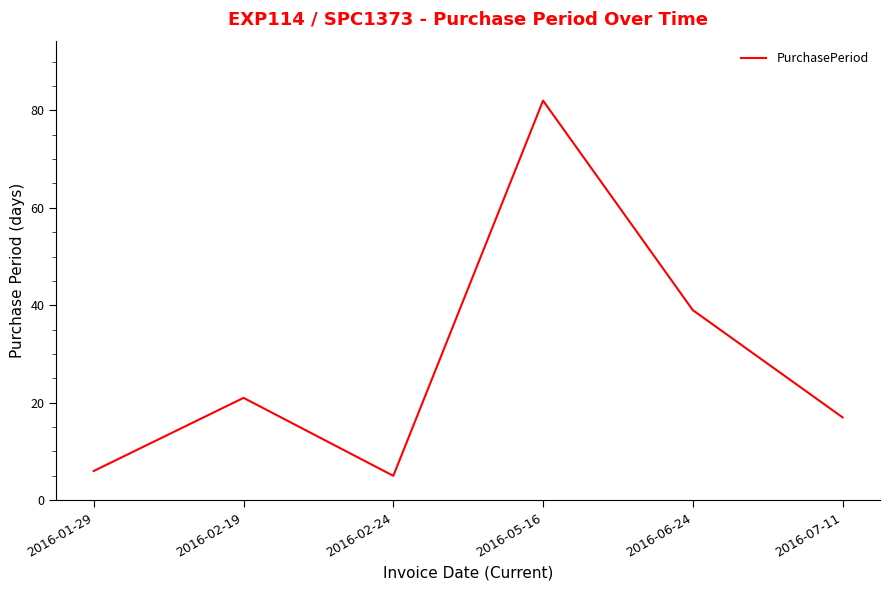

Reading right to left, extract all data points from this chart.

17	39	82	5	21	6